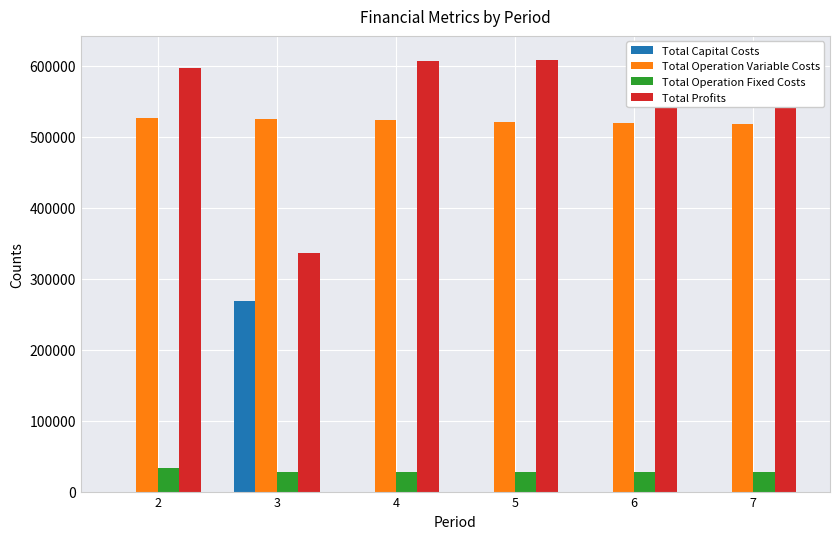

At which category is the sum across all series the highest?

2